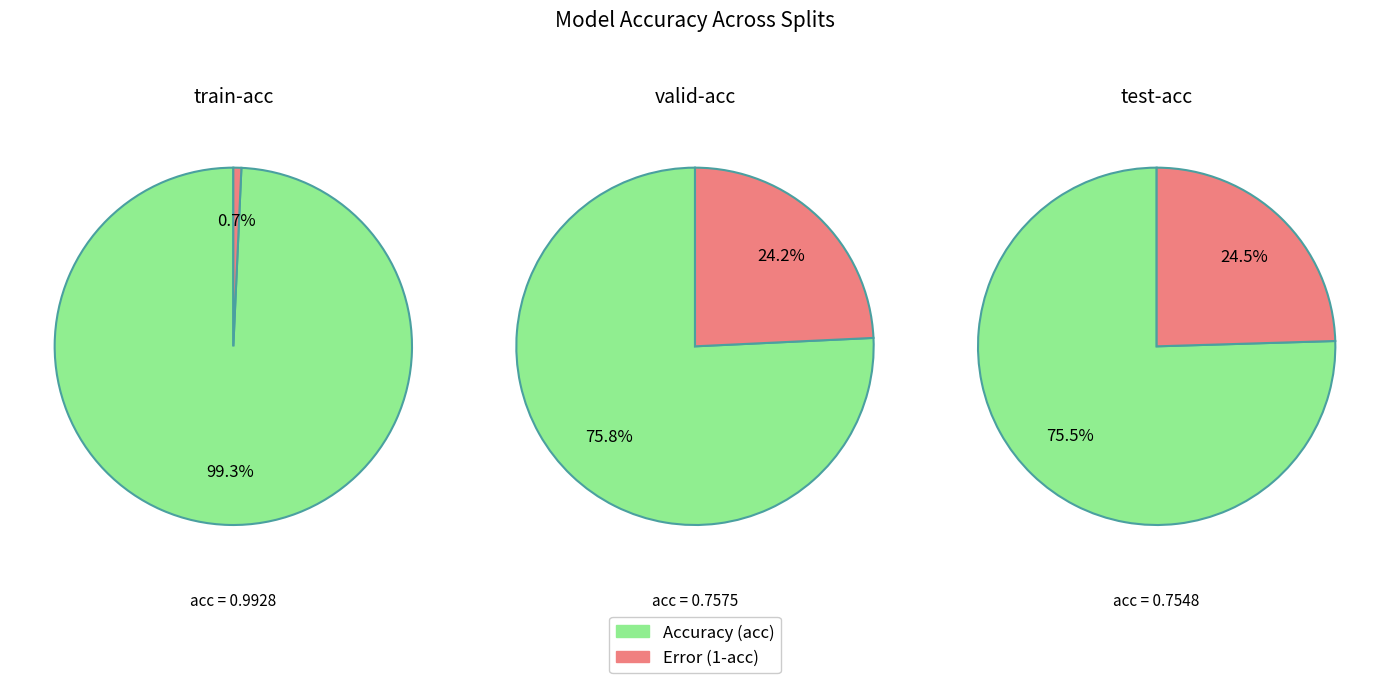

Between test-acc and train-acc, which is larger?

train-acc